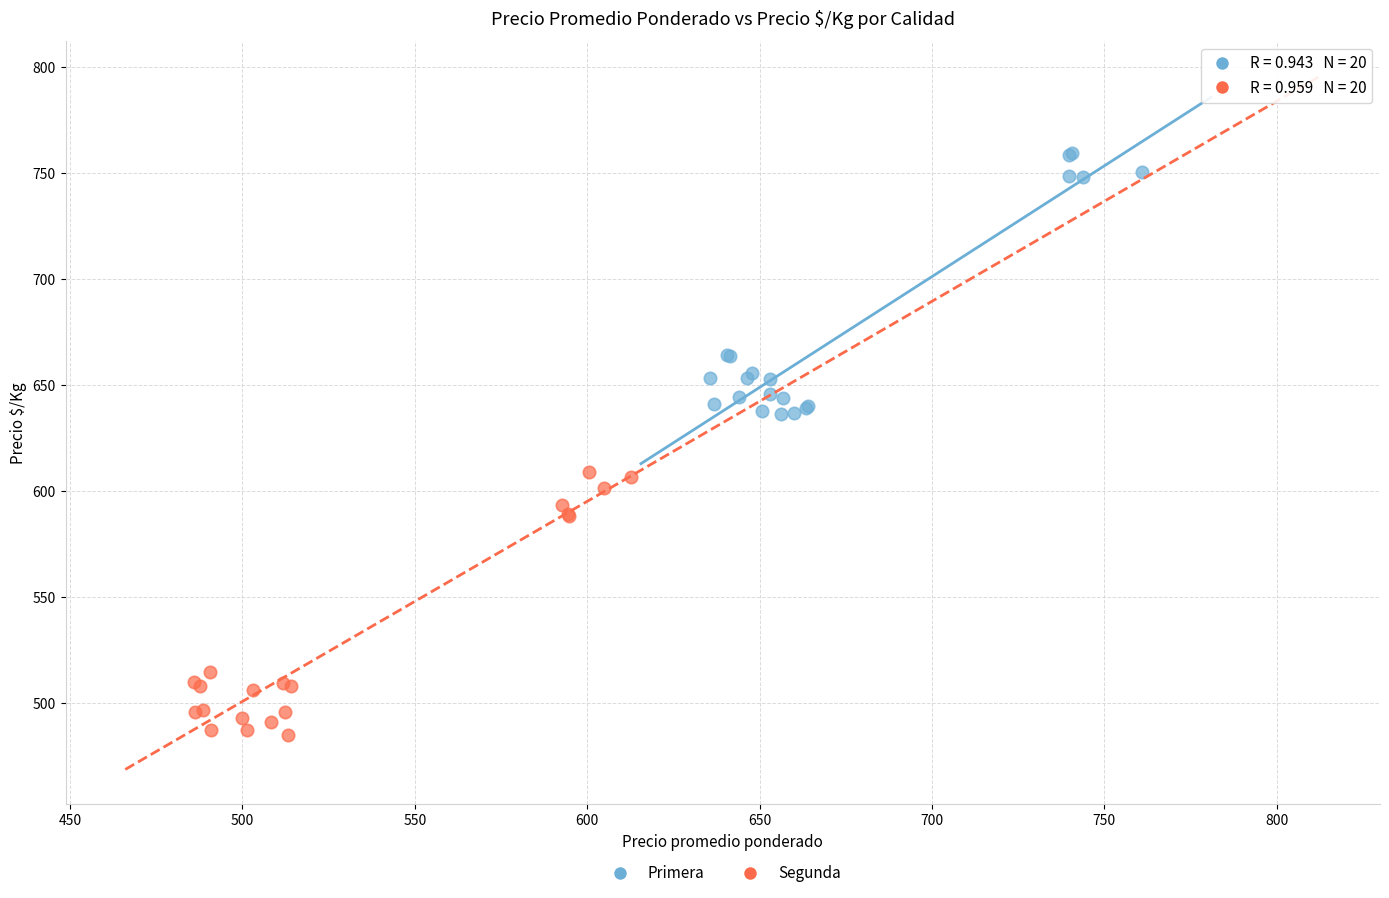

Which series contains the lowest Y value?

Segunda